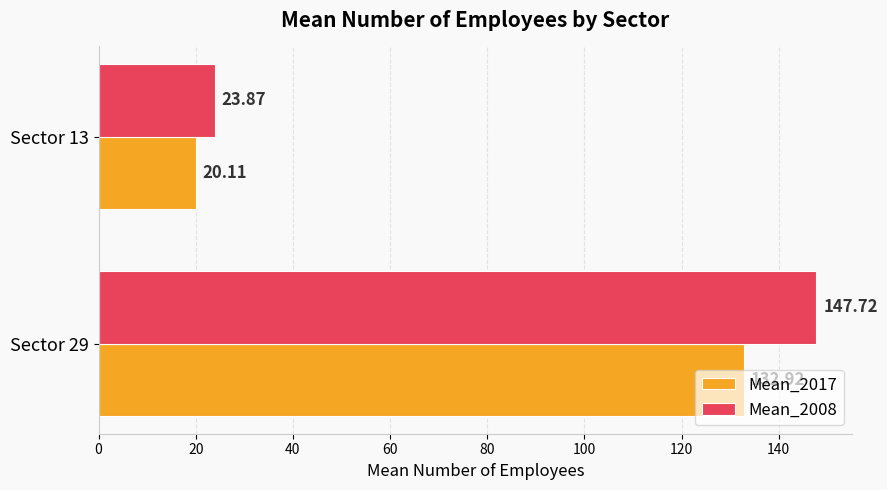

What is the average value of the Mean_2008 series?

85.8